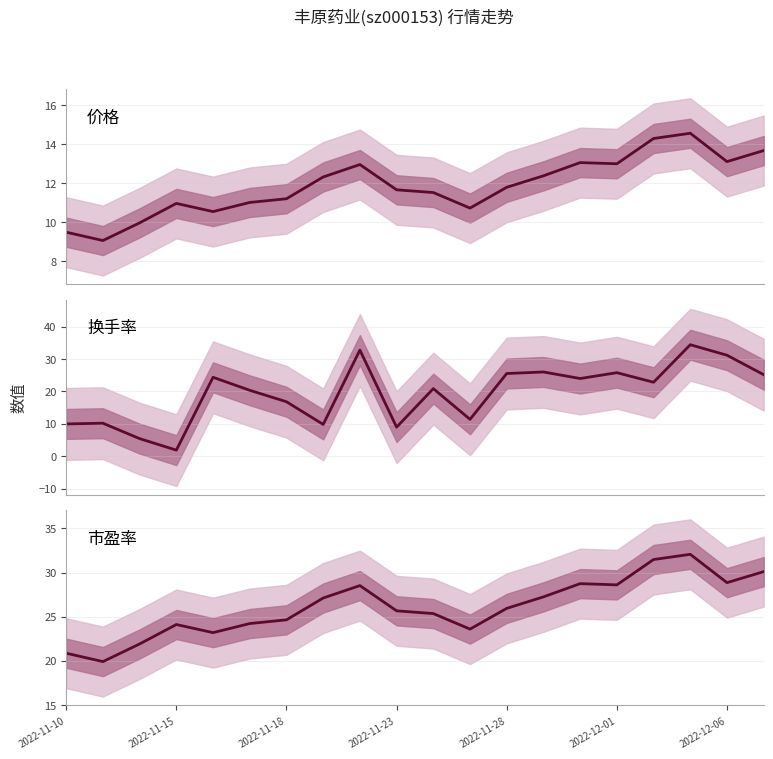

Which series has the largest total across all categories?

市盈率